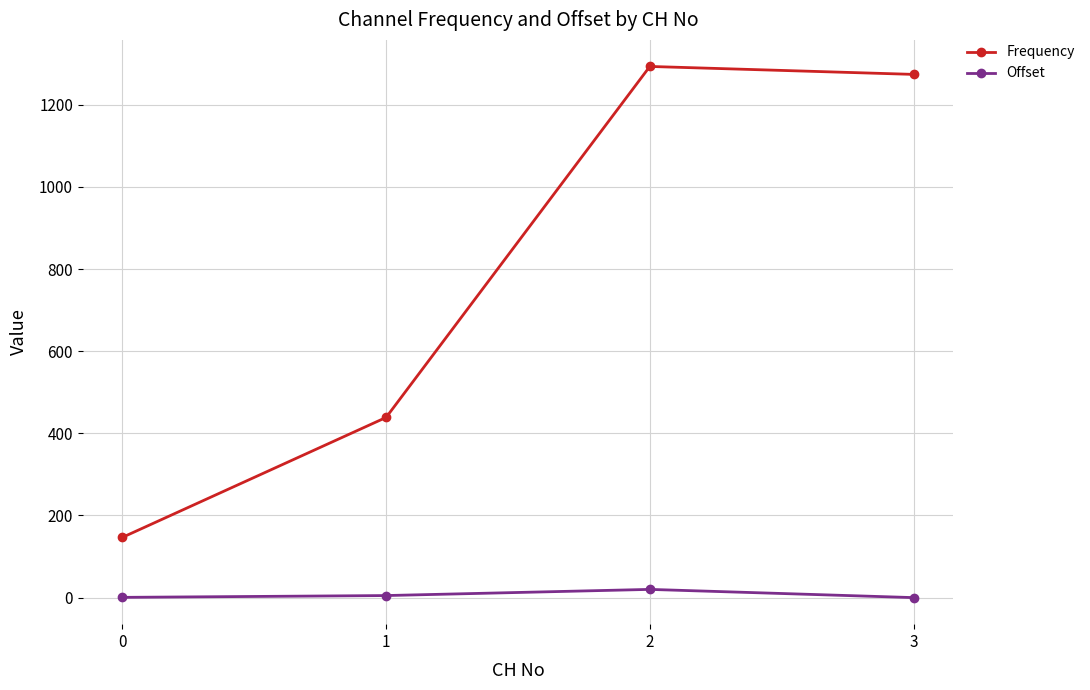

Which series has the widest spread of values?

Frequency